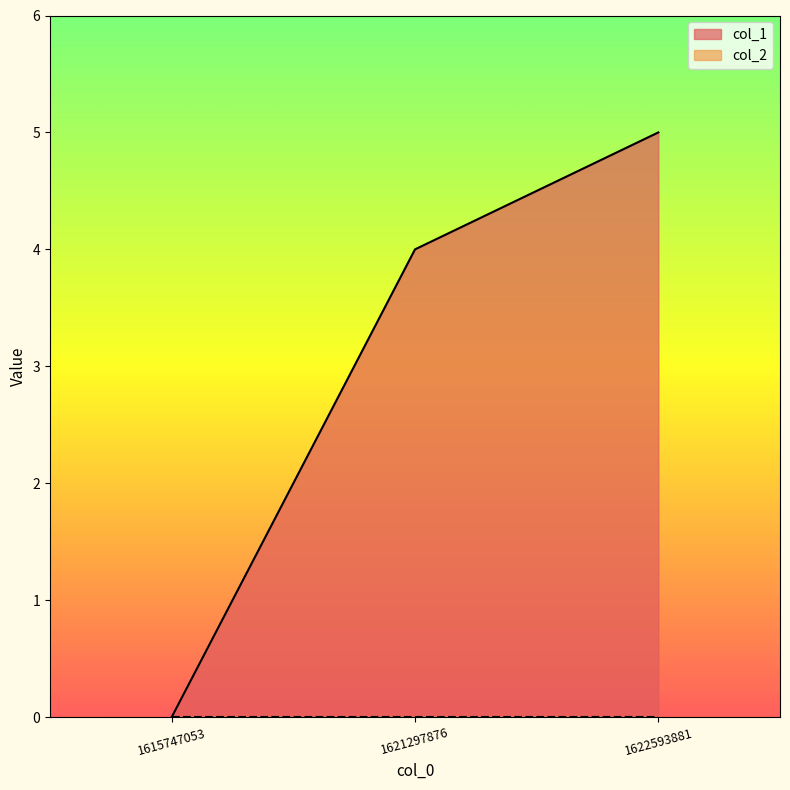

What is the greatest value displayed?

5